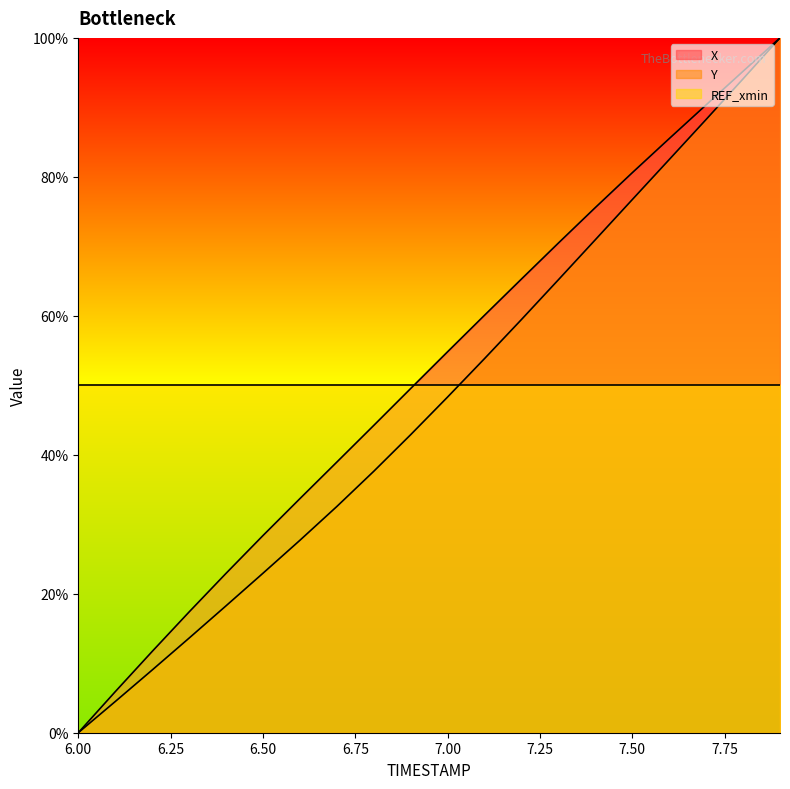

At which label does Y first exceed 48?

7.00